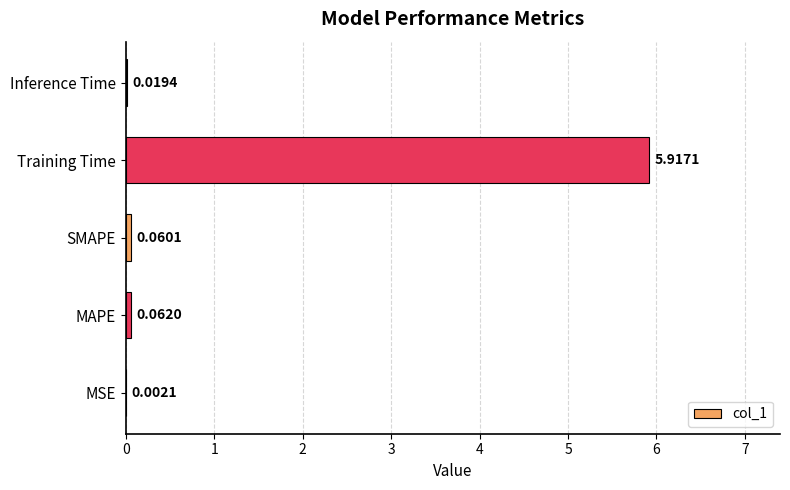

At which label is the value closest to 2?

MAPE